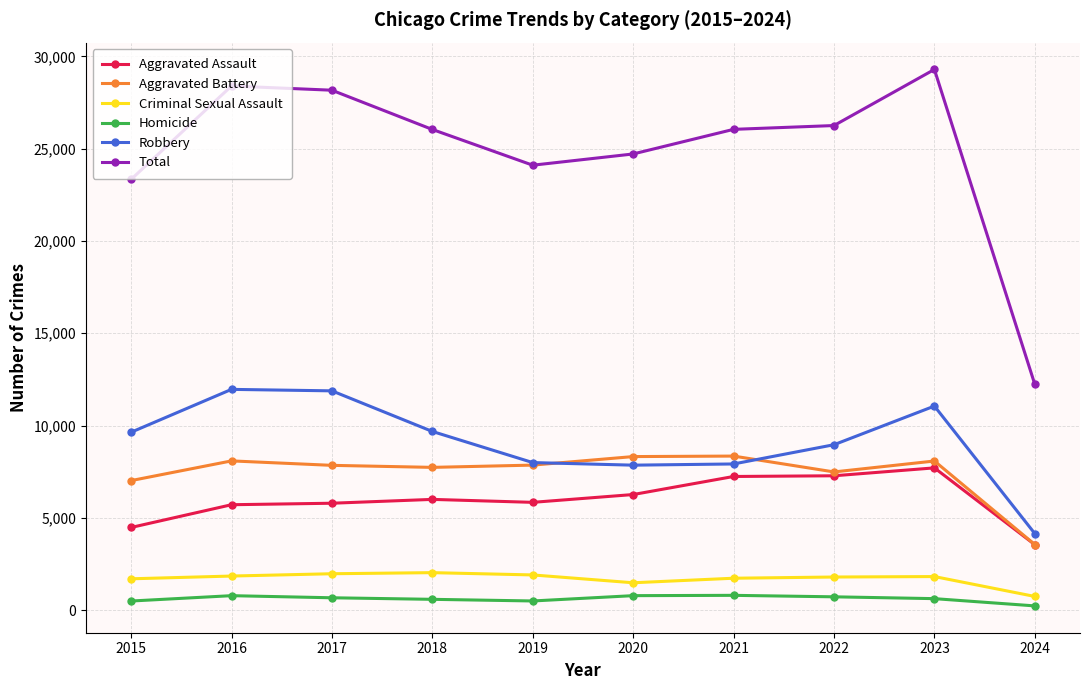

The Robbery series shows 3174 at 2015. True or false?

False